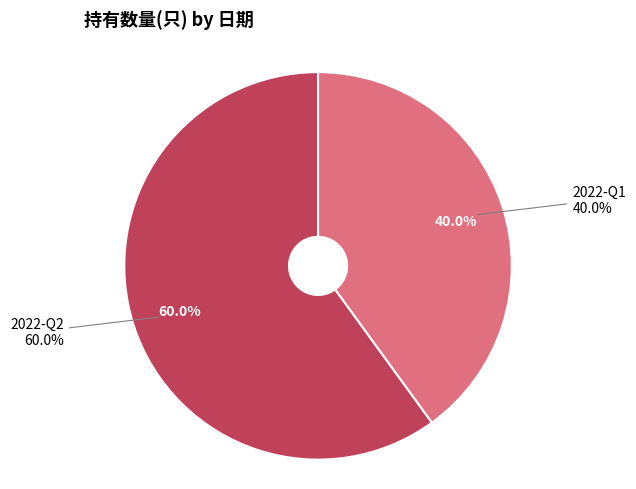

To the nearest percent, what is the difference between the 2022-Q2 and 2022-Q1 slice percentages?

20%